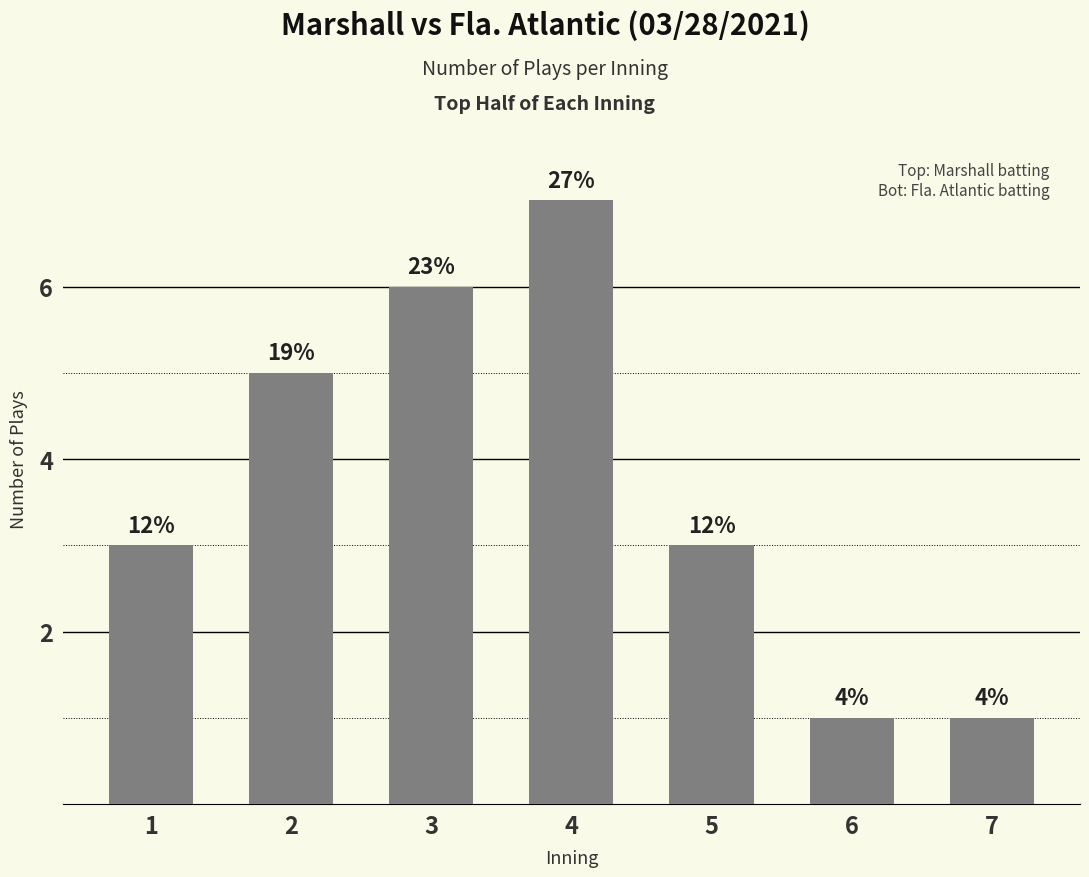

Rank the categories by value from highest to lowest.

4, 3, 2, 1, 5, 6, 7